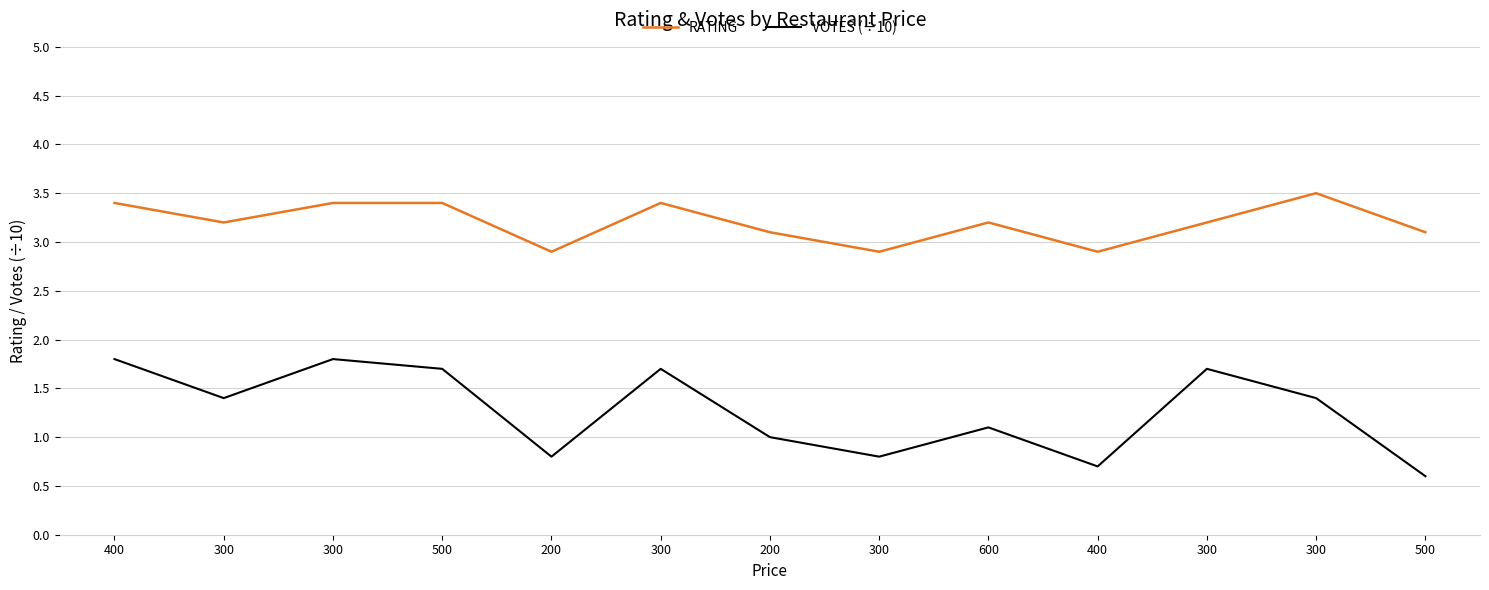

Where is the first local minimum for VOTES (÷10)?

300